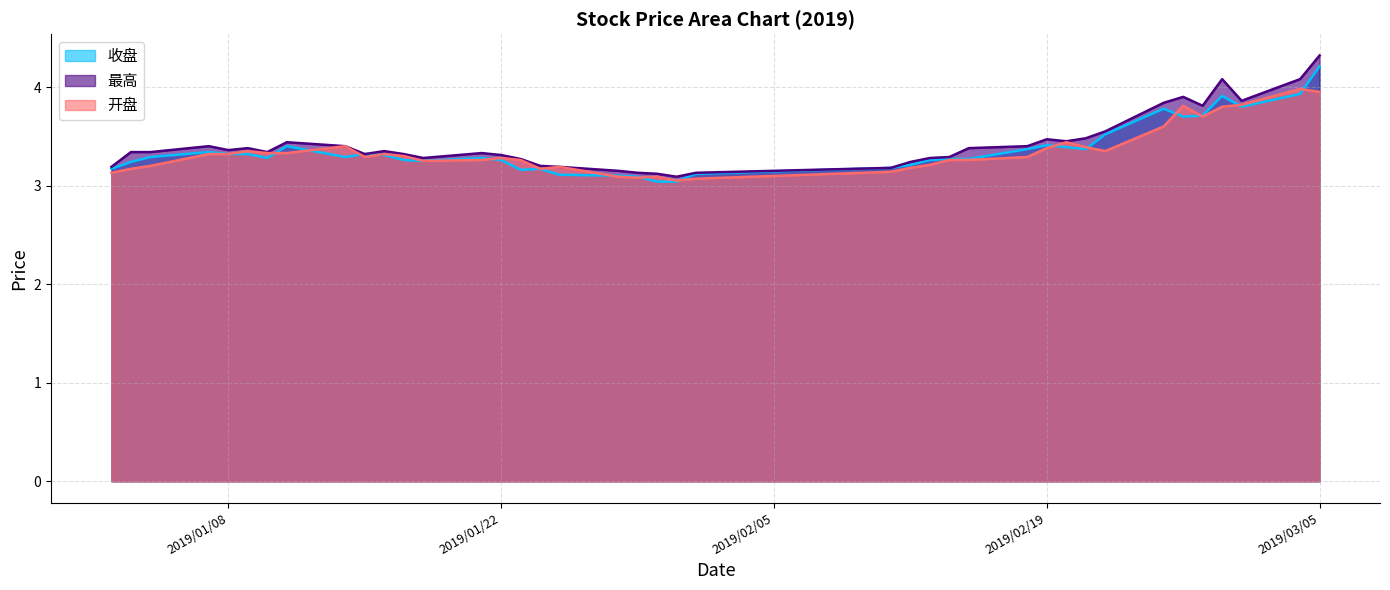

What is the label of the 30th point from the left?

2019/02/19